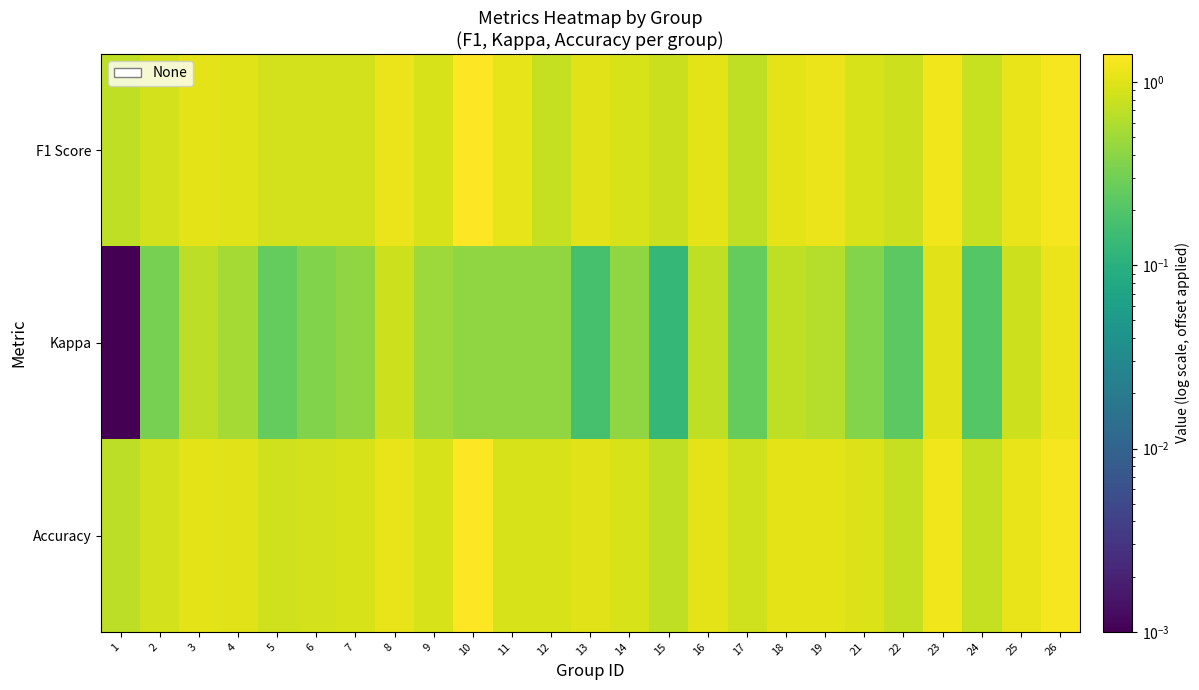

At which category is the sum across all series the highest?

26